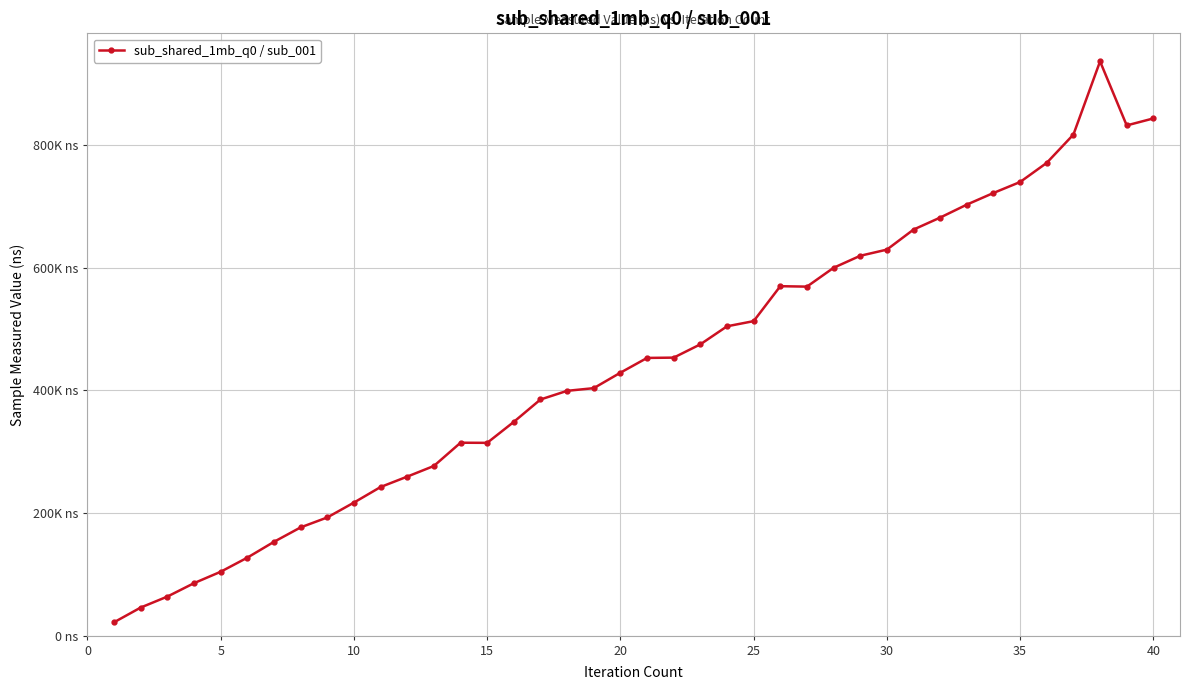

Count the number of data series in this chart.

1